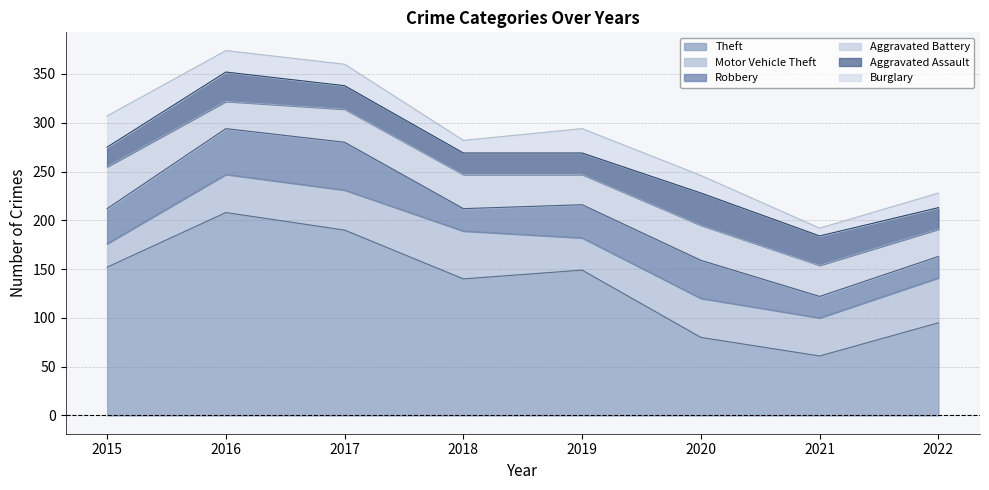

Where does the Theft series first go above 149?

2015